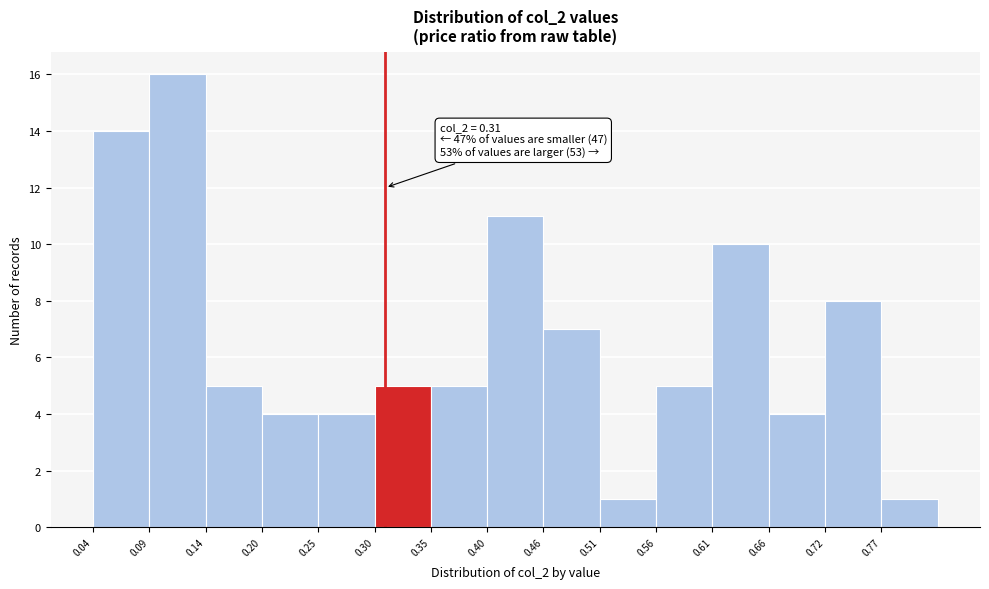

Over which range of the x-axis is the bar tallest?

0.092 to 0.144